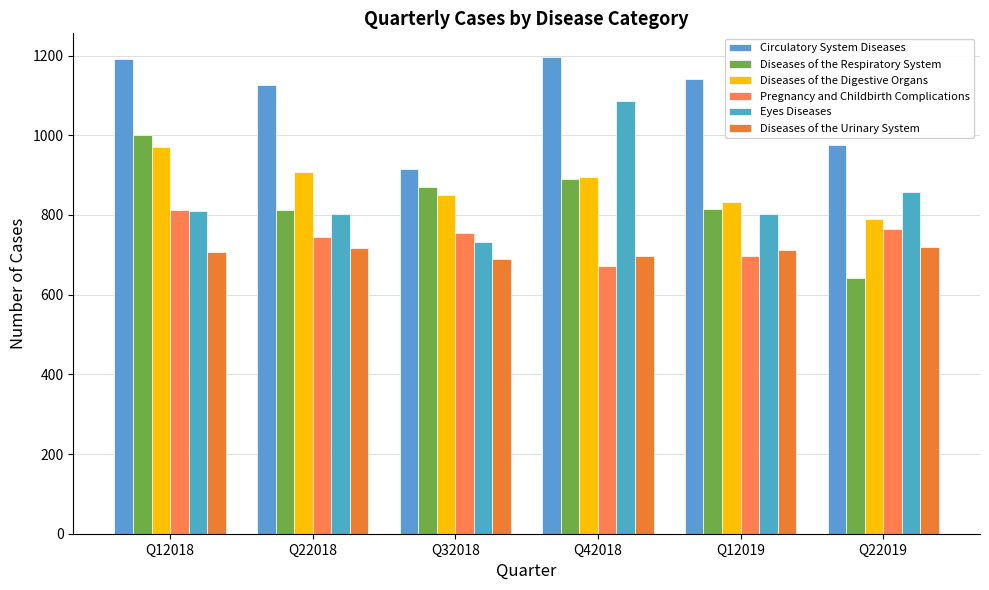

Reading right to left, extract all data points from this chart.

Circulatory System Diseases: 976	1142	1196	916	1125	1191
Diseases of the Respiratory System: 642	815	891	870	812	1001
Diseases of the Digestive Organs: 789	832	894	851	909	970
Pregnancy and Childbirth Complications: 765	698	672	754	745	812
Eyes Diseases: 857	802	1085	731	803	810
Diseases of the Urinary System: 719	713	696	690	717	707